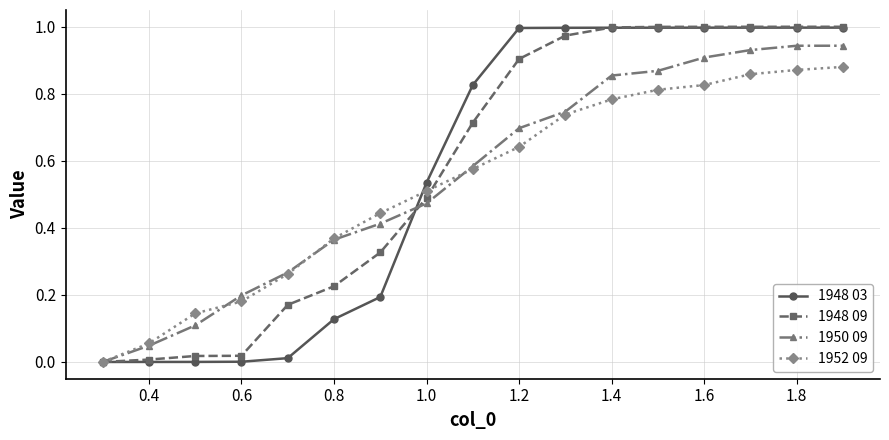

True or false: 1950 09 has more than 2 interior local peaks.

False